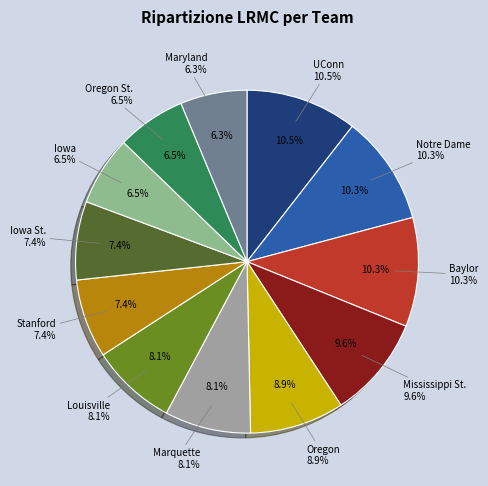

Does any single category account for the majority?

No